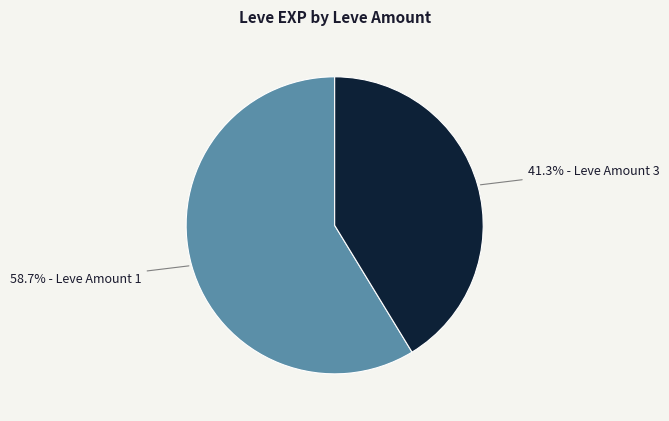

Is there a majority slice in this chart?

Yes